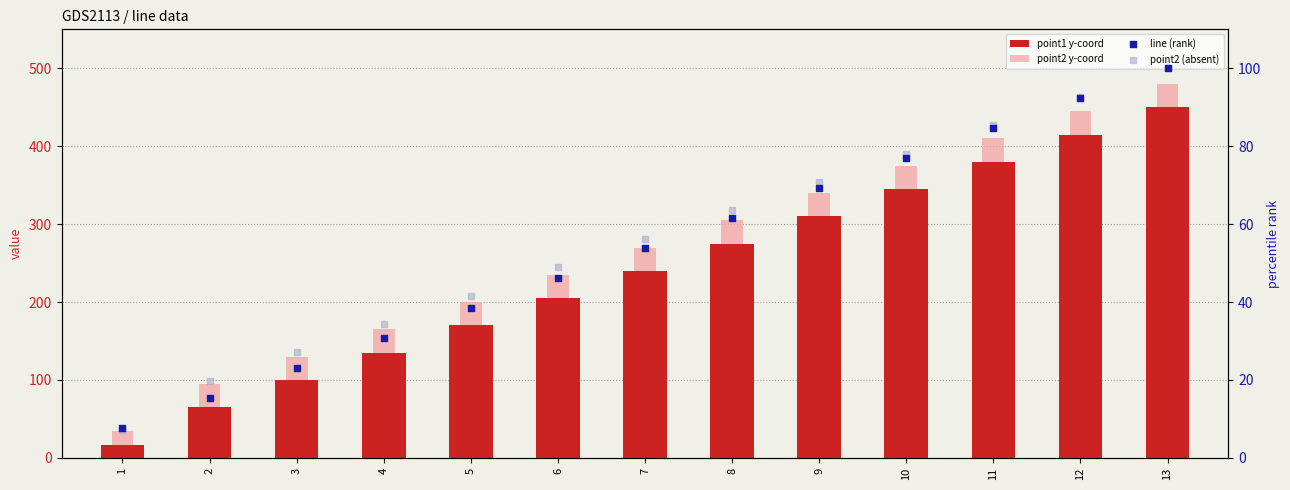

At which category is the sum across all series the highest?

13